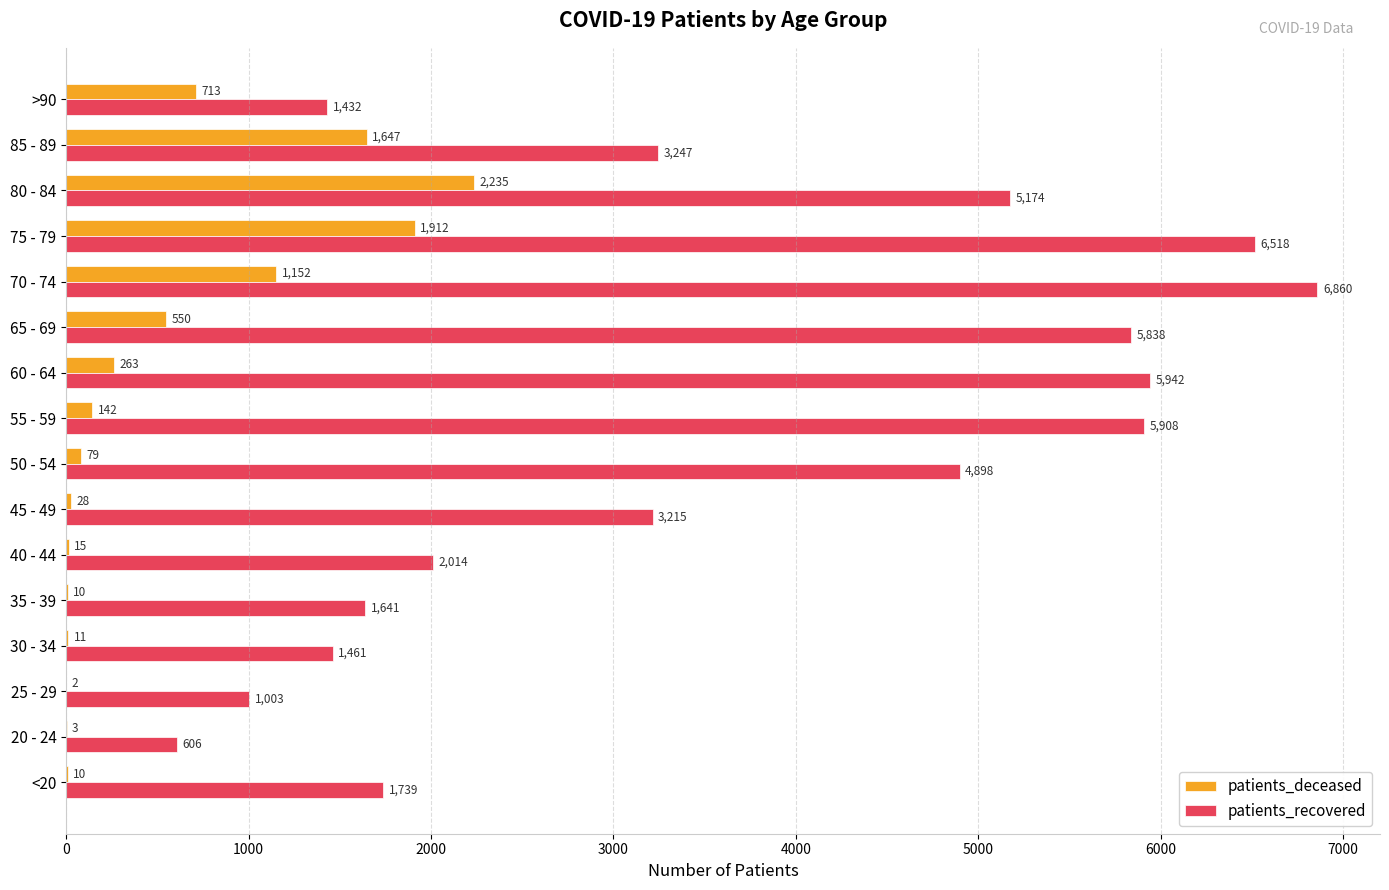

Where is patients_recovered nearest to the value 3733?

85 - 89